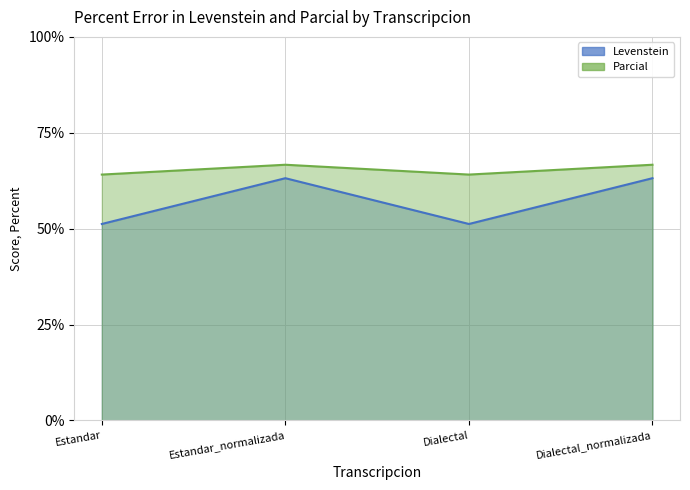

What are all the series names shown in the legend?

Levenstein, Parcial